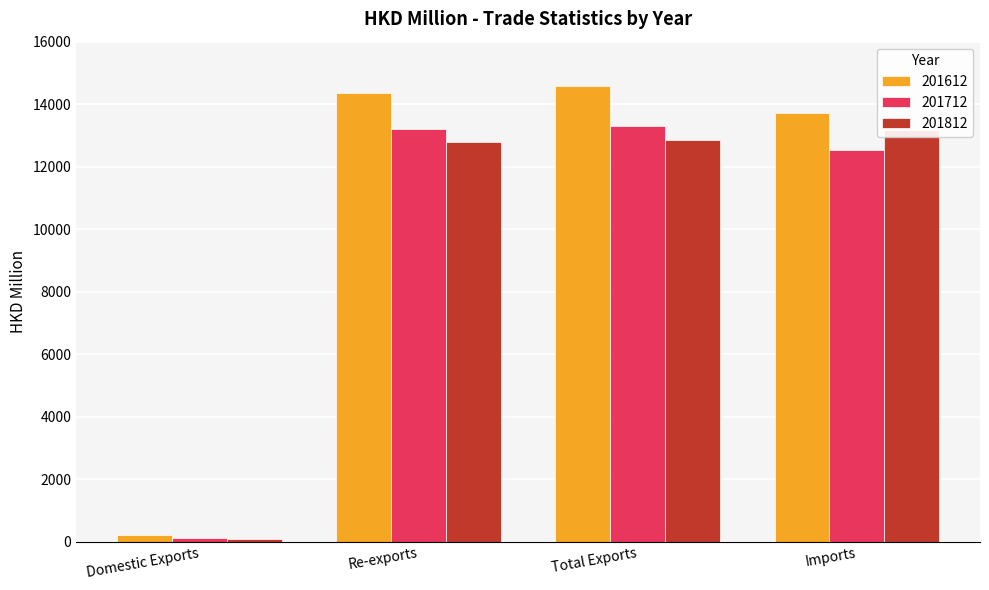

What is the total value across all series at Total Exports?

40746.1